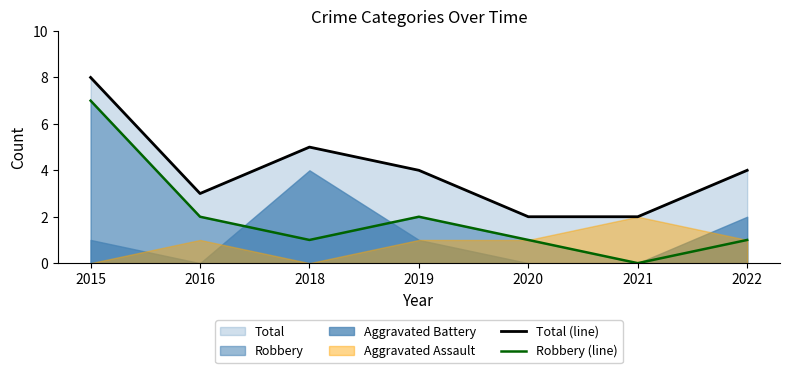

How many data points in Robbery (line) are above 1?

3